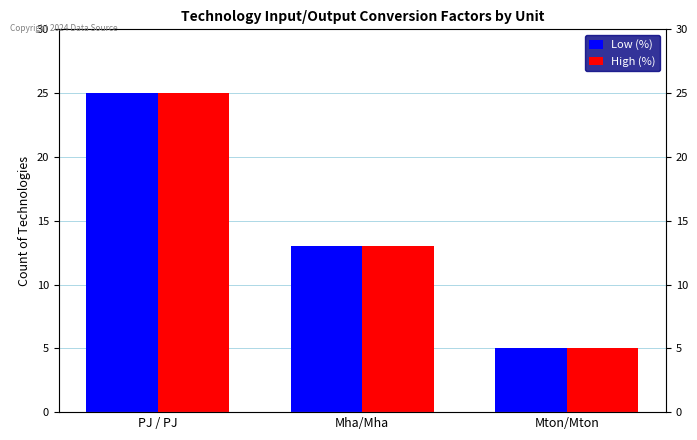

Rank the series by their maximum value, from lowest to highest.

Low (%), High (%)